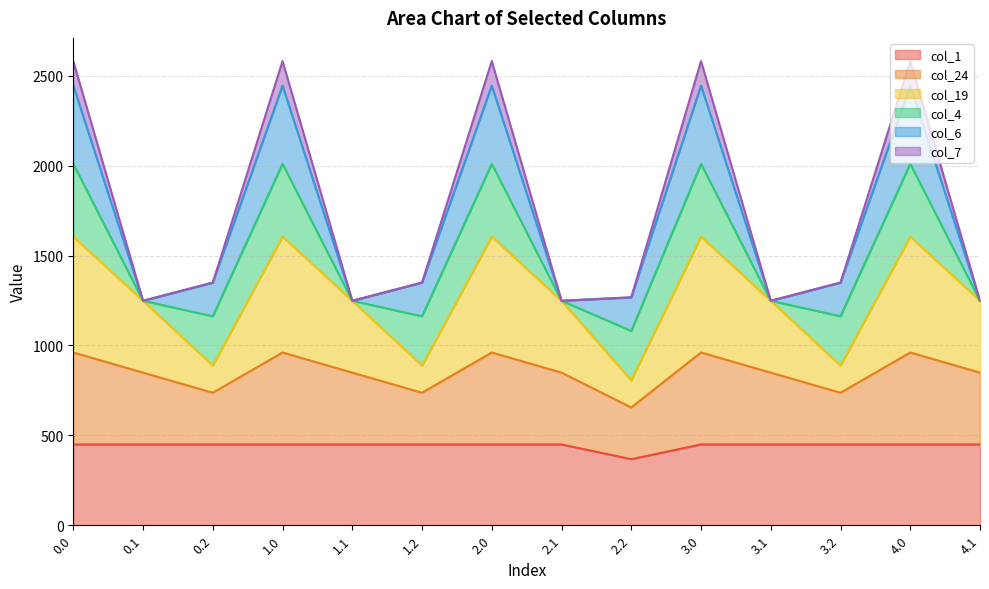

Rank the categories by col_19 value from highest to lowest.

0.0, 1.0, 2.0, 3.0, 4.0, 0.1, 1.1, 2.1, 3.1, 4.1, 0.2, 1.2, 3.2, 2.2